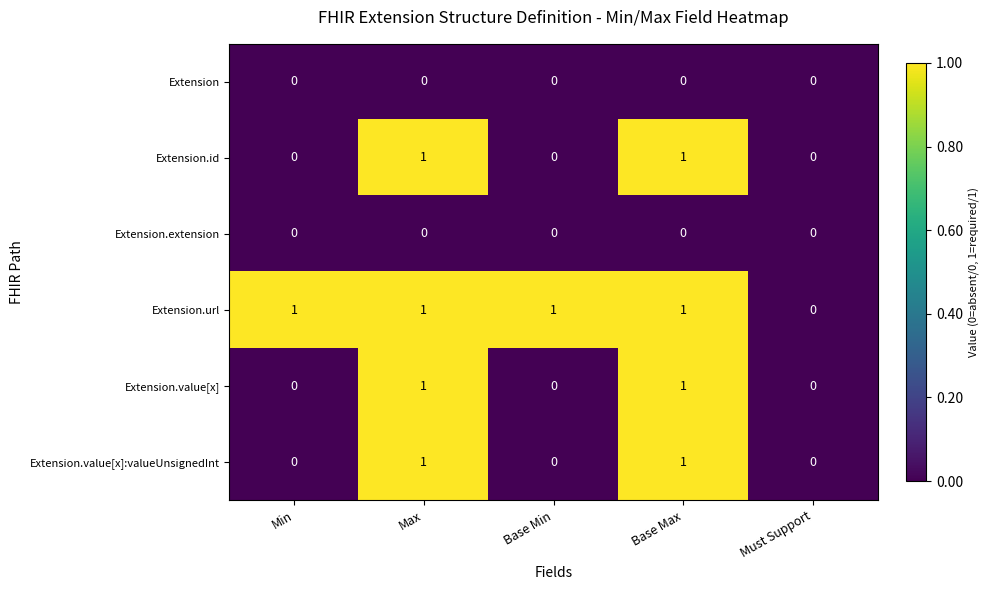

Which series has the largest total across all categories?

Extension.url